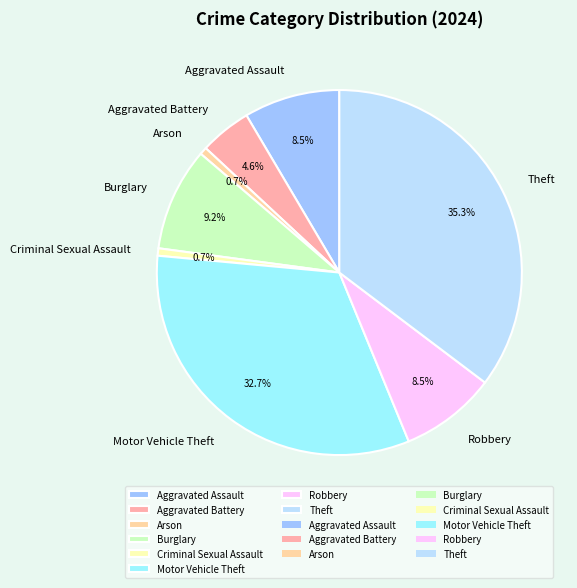

Which slice is the largest?

Theft